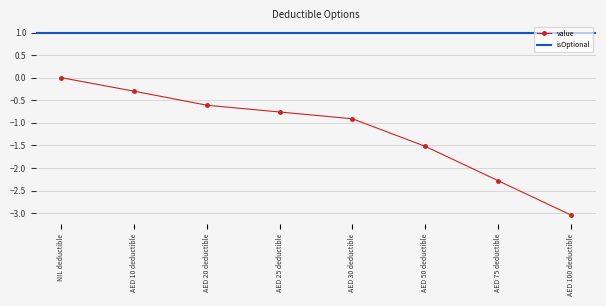

What is the value of the 4th point from the left?

-0.8